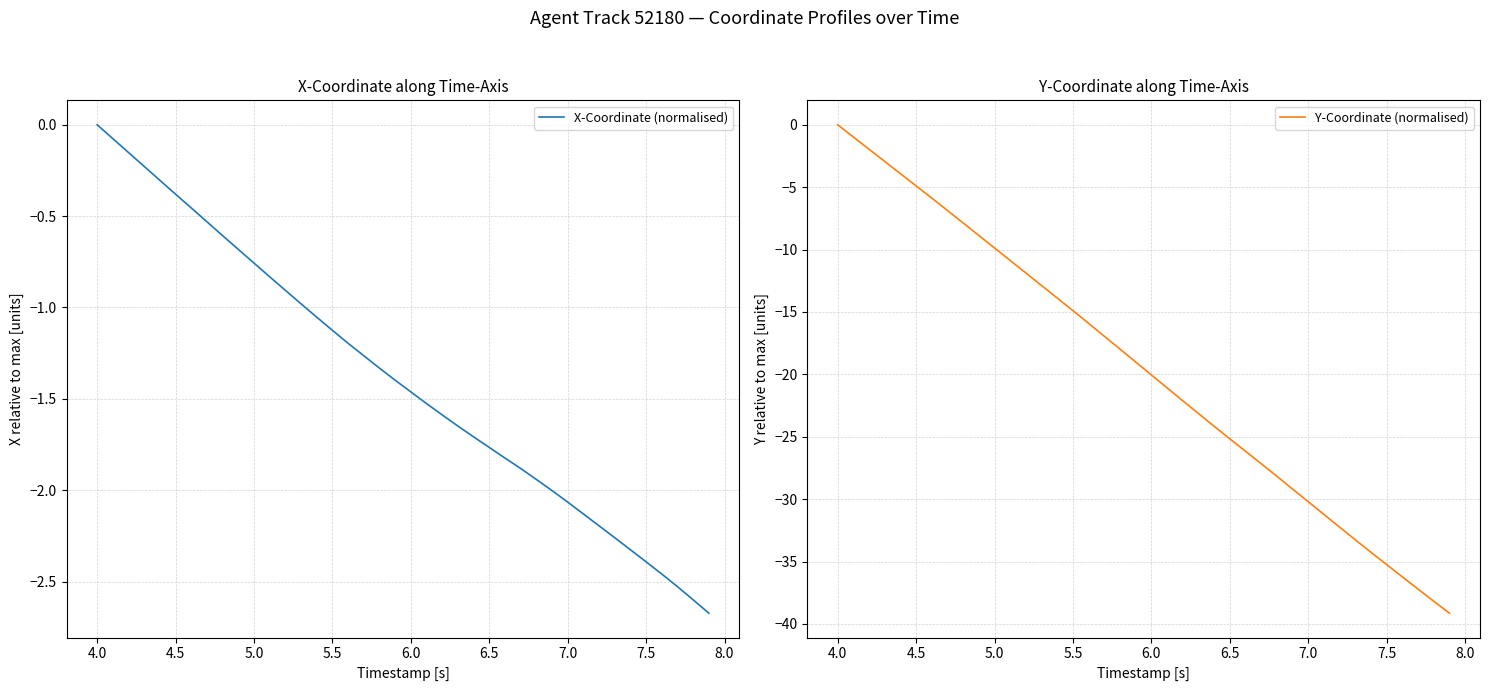

How many values in the X-Coordinate (normalised) series exceed -1?

14